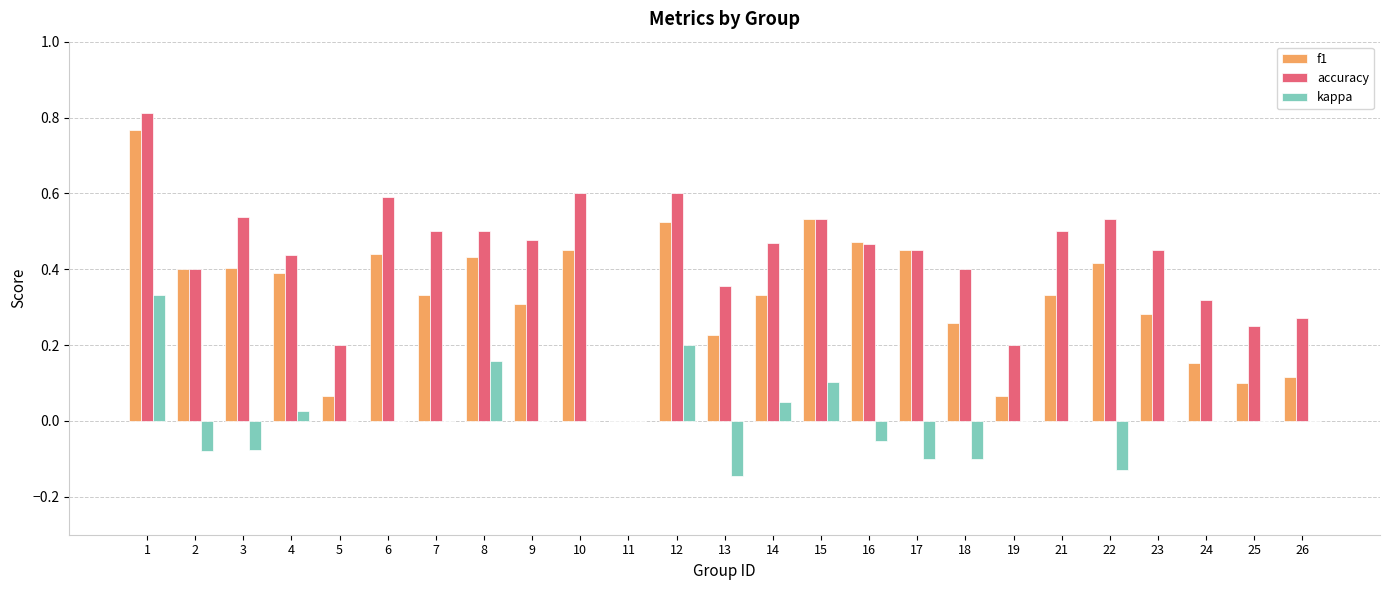

Which label corresponds to the largest value in the chart?

1